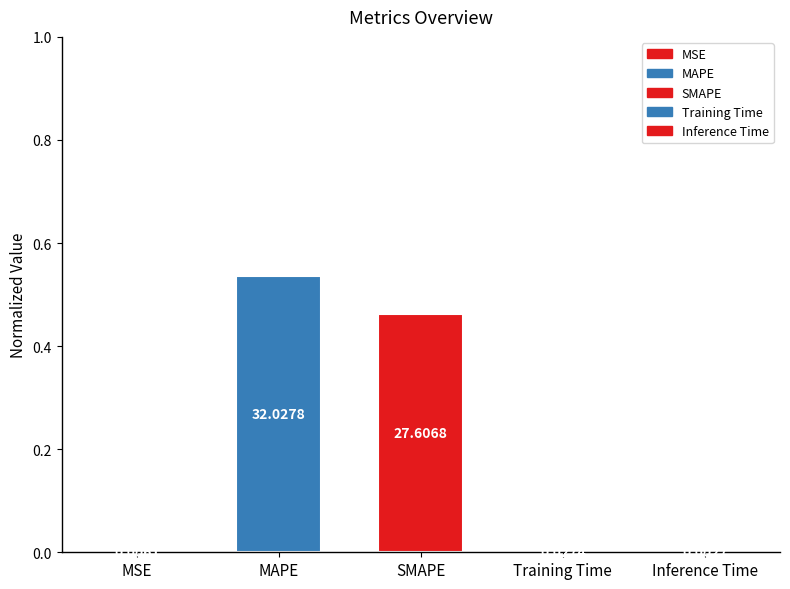

What is the change in value from MSE to SMAPE?

+0.5